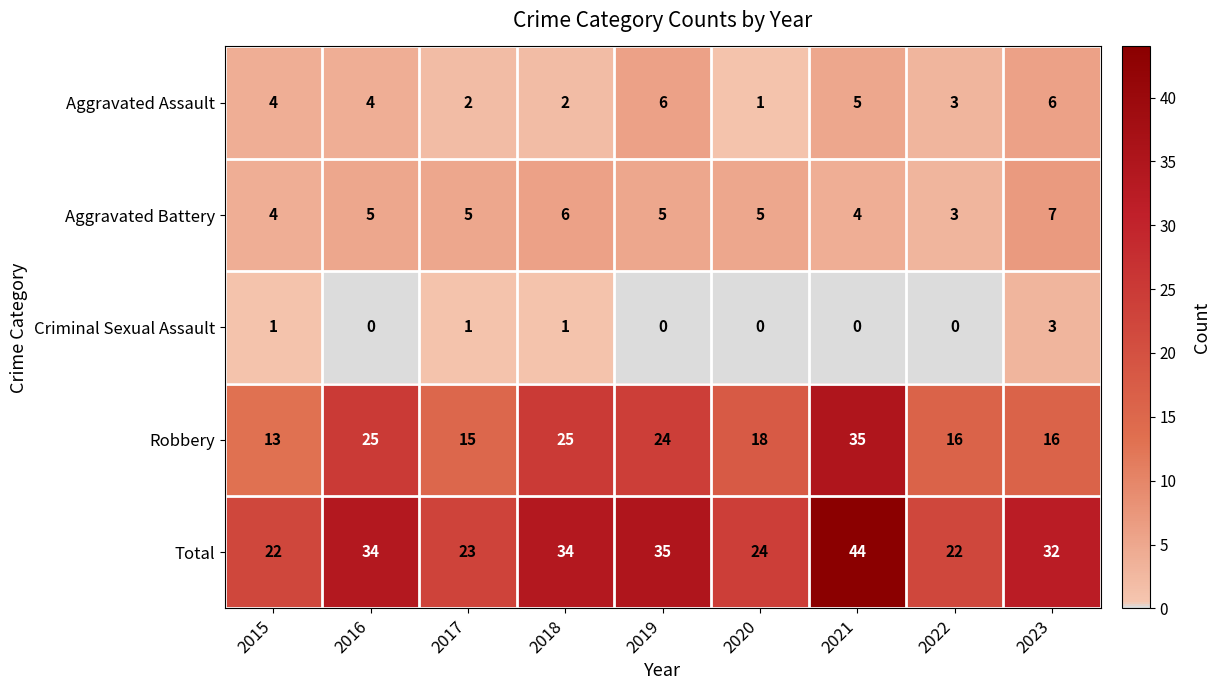

What value does the Aggravated Assault series have at 2015?

4